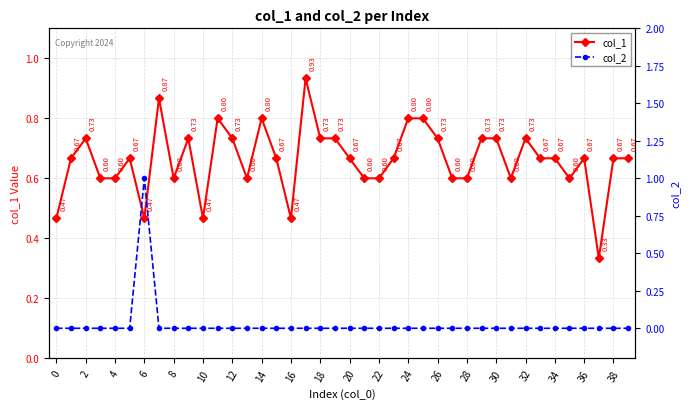

What is the label of the 7th point from the right?

33